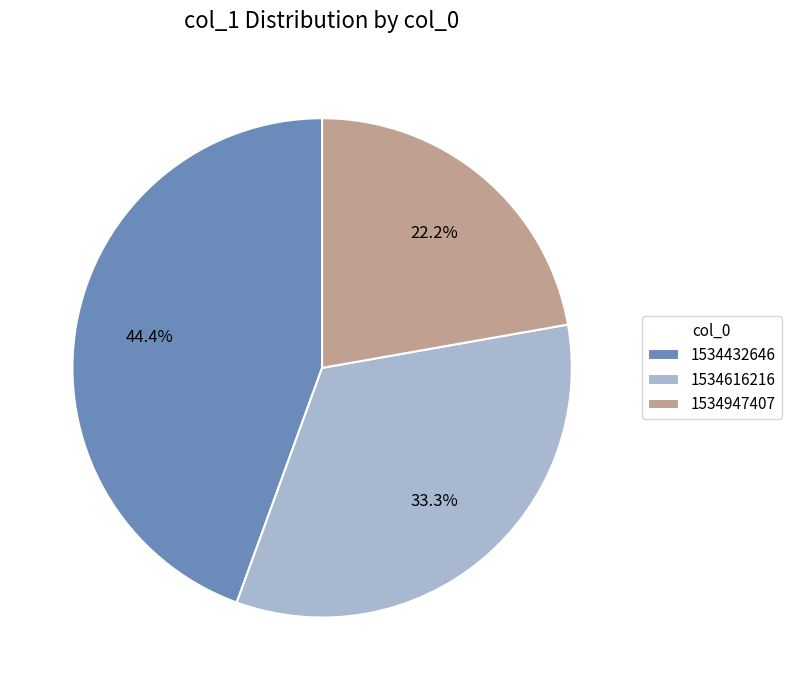

What portion of the pie excludes 1534432646?

55.6%